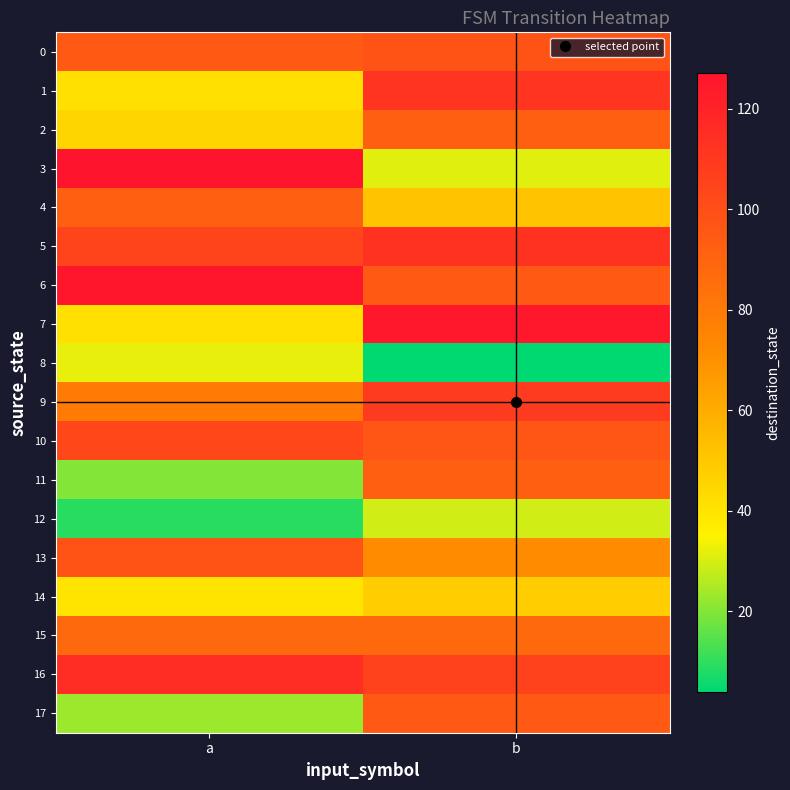

Which category has the lowest value across all series?

b